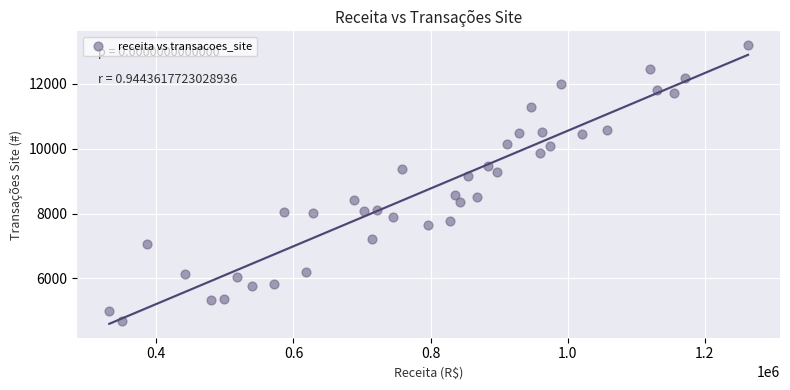

What Y value in the scatter plot is closest to 8938?

9161.9